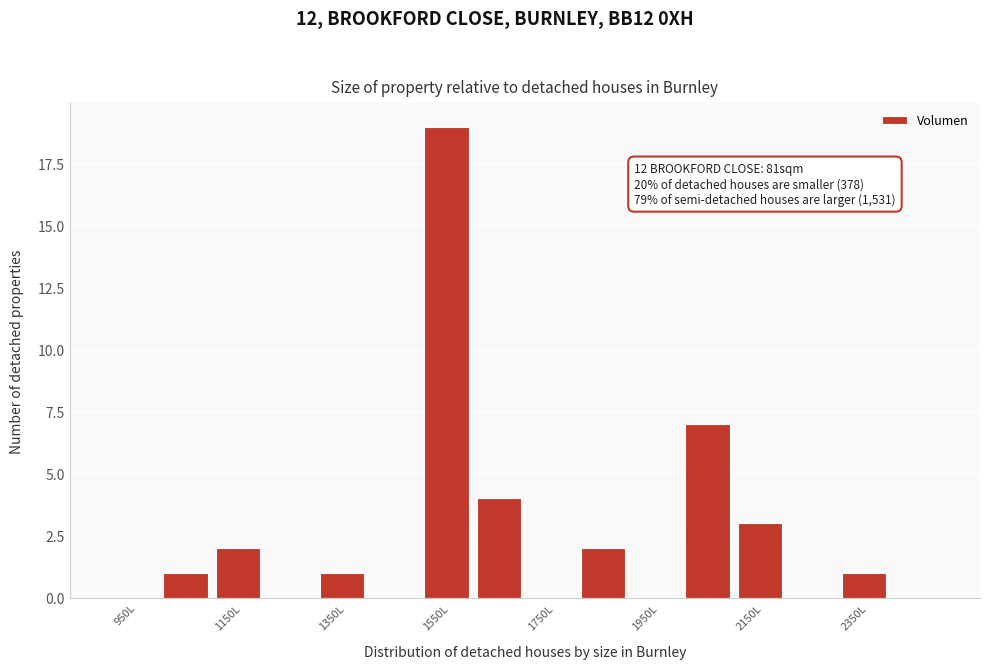

Over which range of the x-axis is the bar tallest?

1500 to 1600